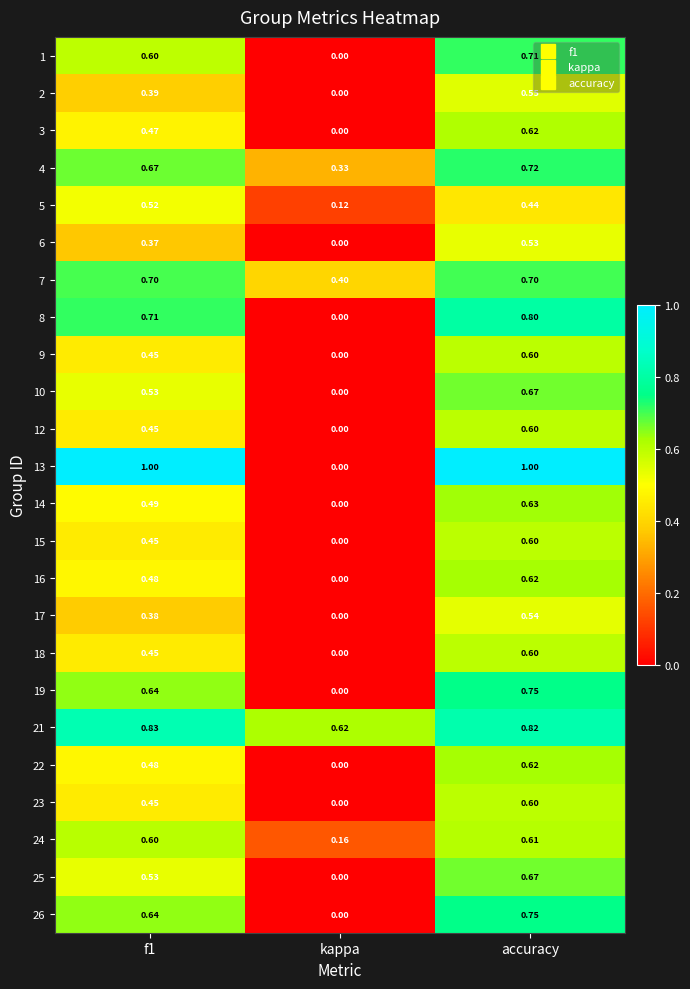

At which label is 6 closest to 0?

kappa